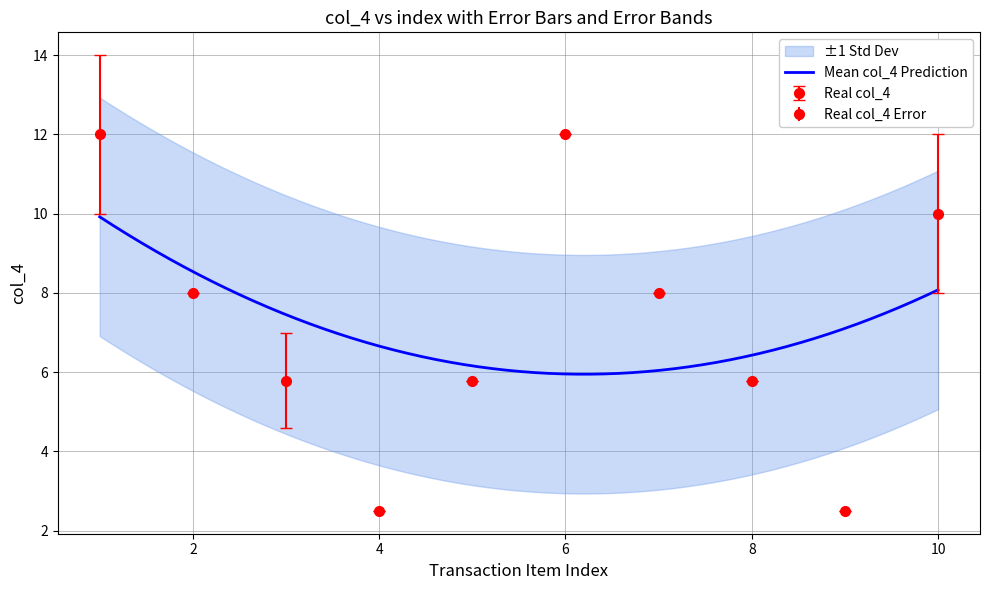

List the labels in order of value, largest first.

1, 6, 10, 2, 7, 3, 5, 8, 4, 9